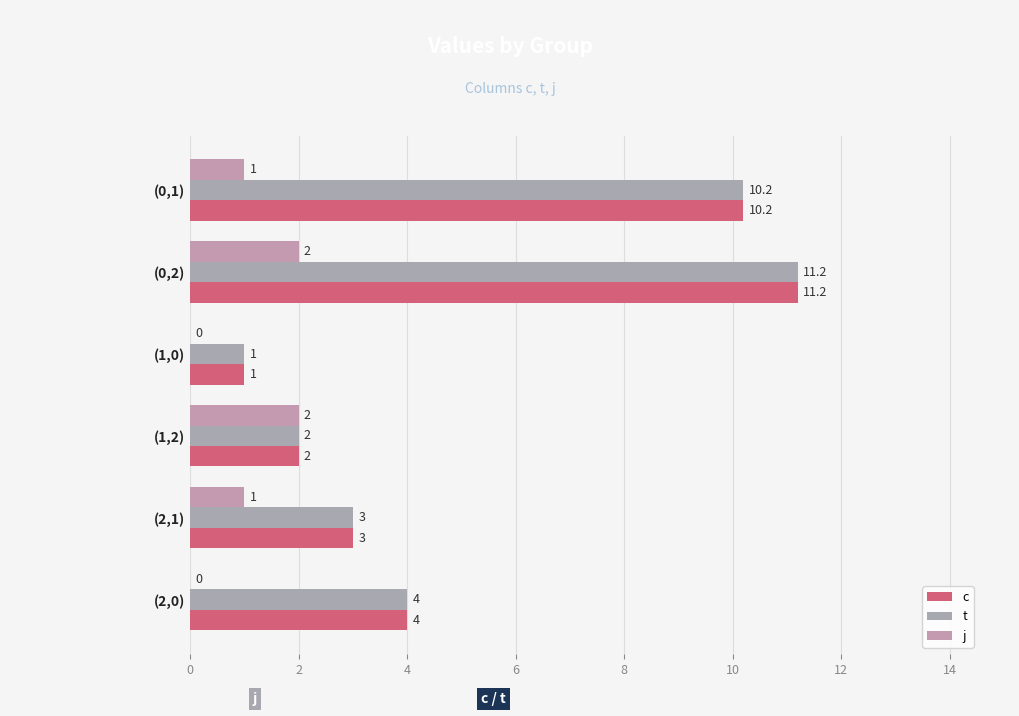

Which series has the largest range (max minus min)?

c